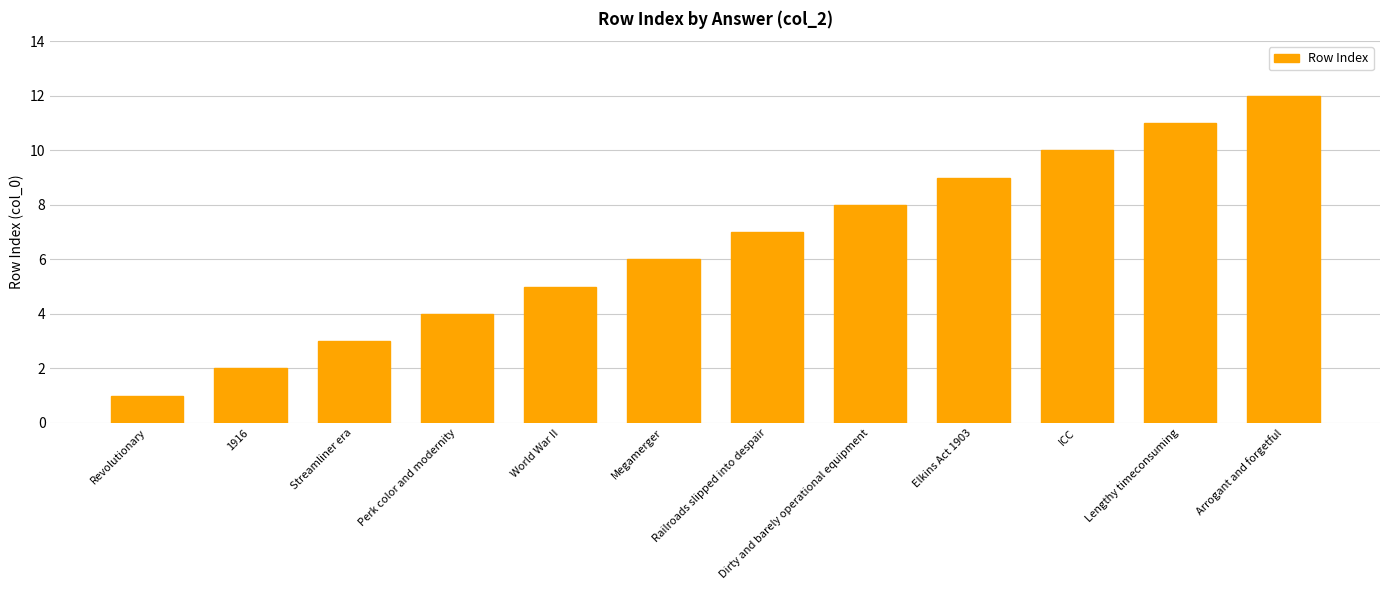

Between Dirty and barely operational equipment and Railroads slipped into despair, which is larger?

Dirty and barely operational equipment